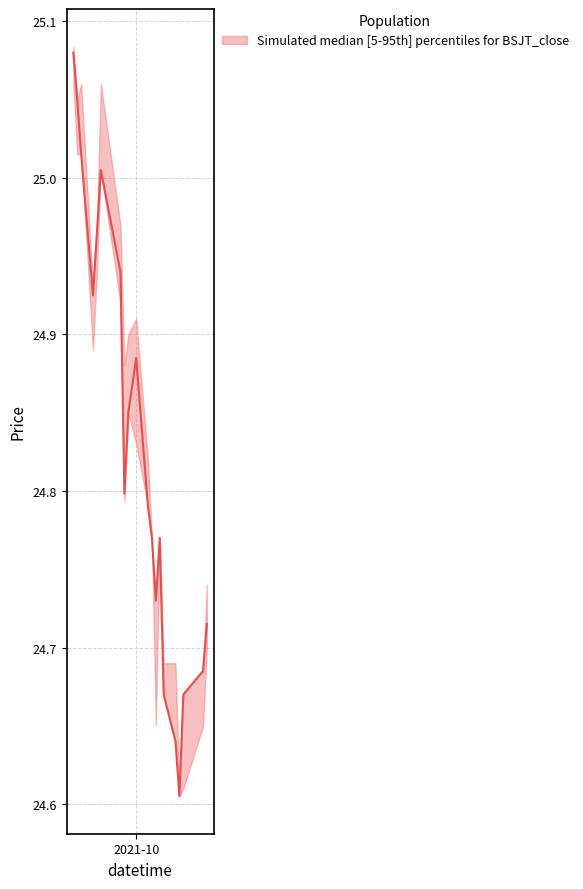

What is the minimum value shown in the chart?

24.6